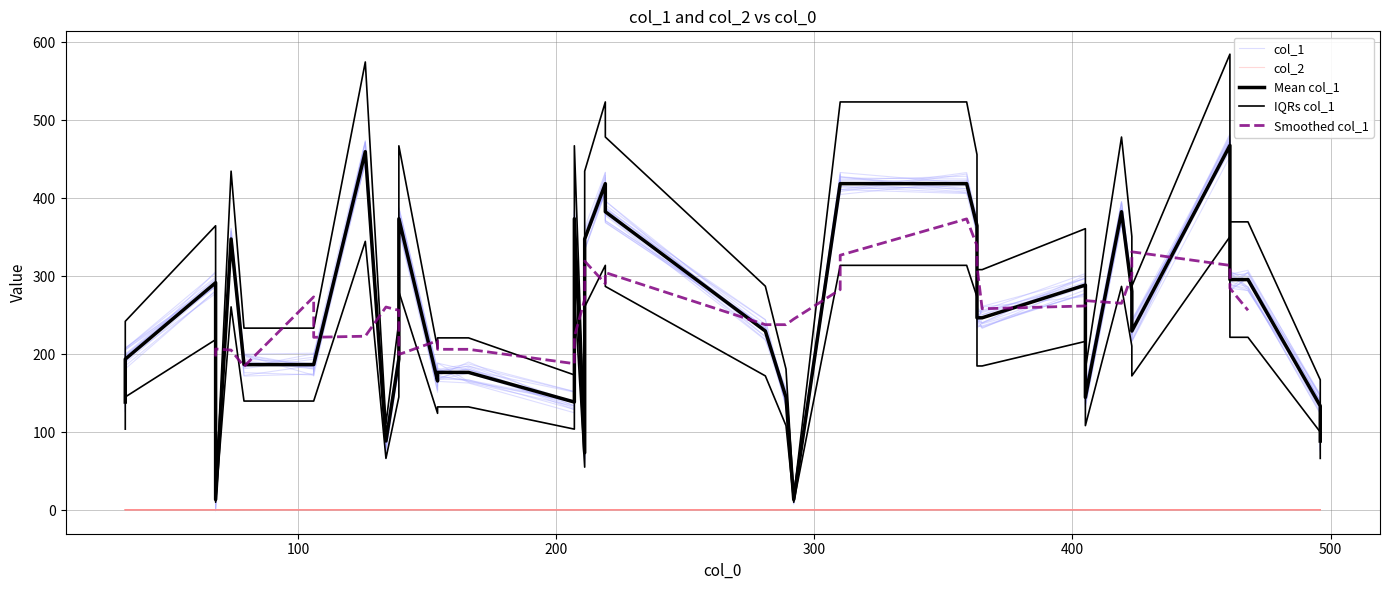

How many values in the col_1 series exceed 247?

18